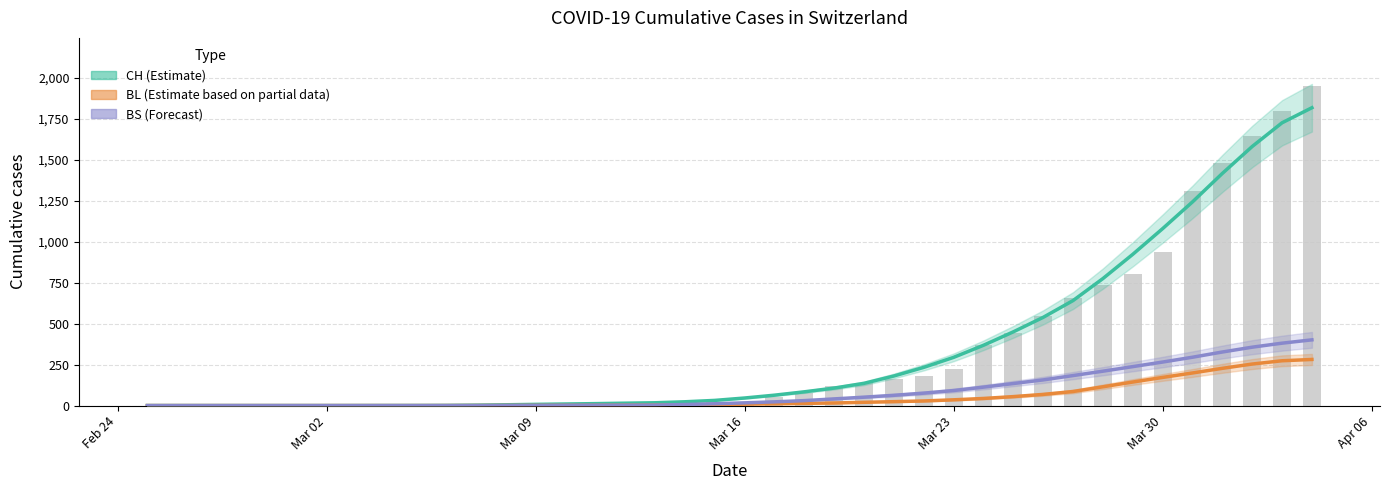

The value of BS (Forecast) at Mar 23 is 56.5. True or false?

False